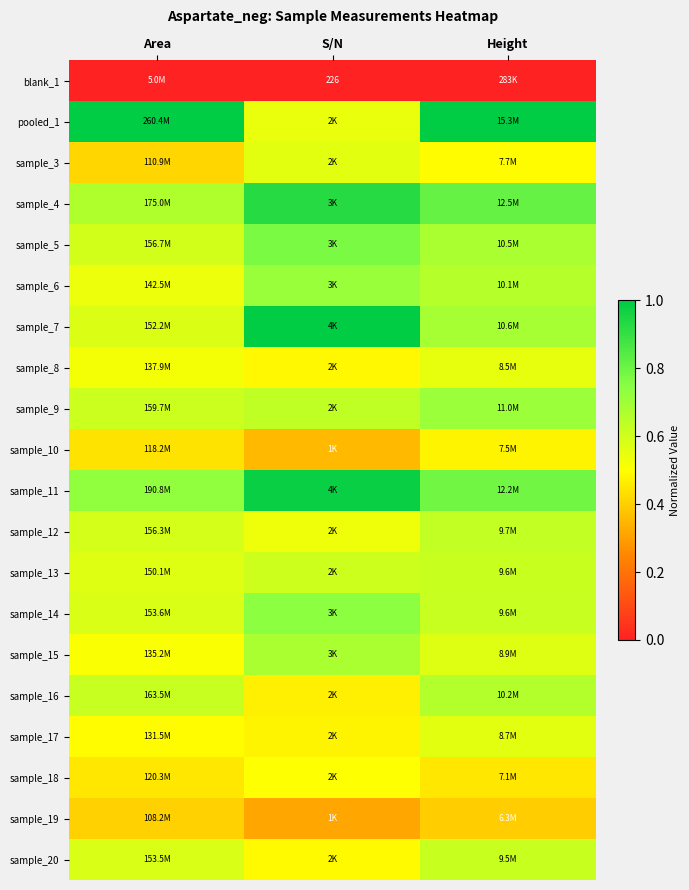

Is the value of sample_4 at Area greater than the value of sample_6 at S/N?

No